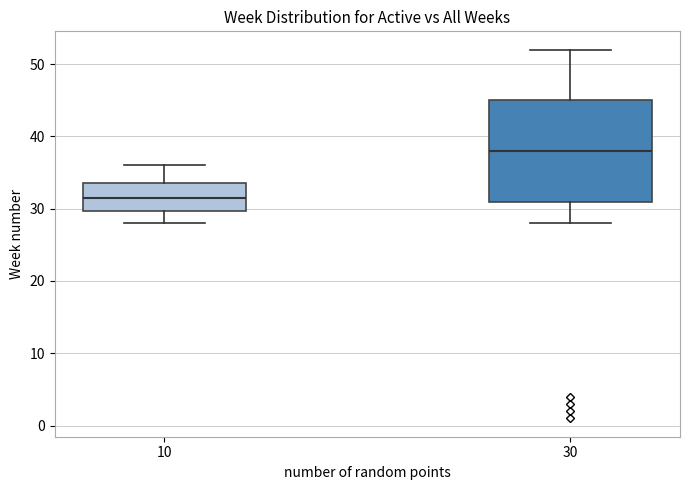

Reading left to right, read every box against the y-axis: the position of its median line, the range the box covers, and the ends of its whiskers. The values are not printed on the chart, so give them approximately, as read against the axis.

10: median 32, box 30 to 34, whiskers 28 to 36
30: median 38, box 31 to 45, whiskers 28 to 52